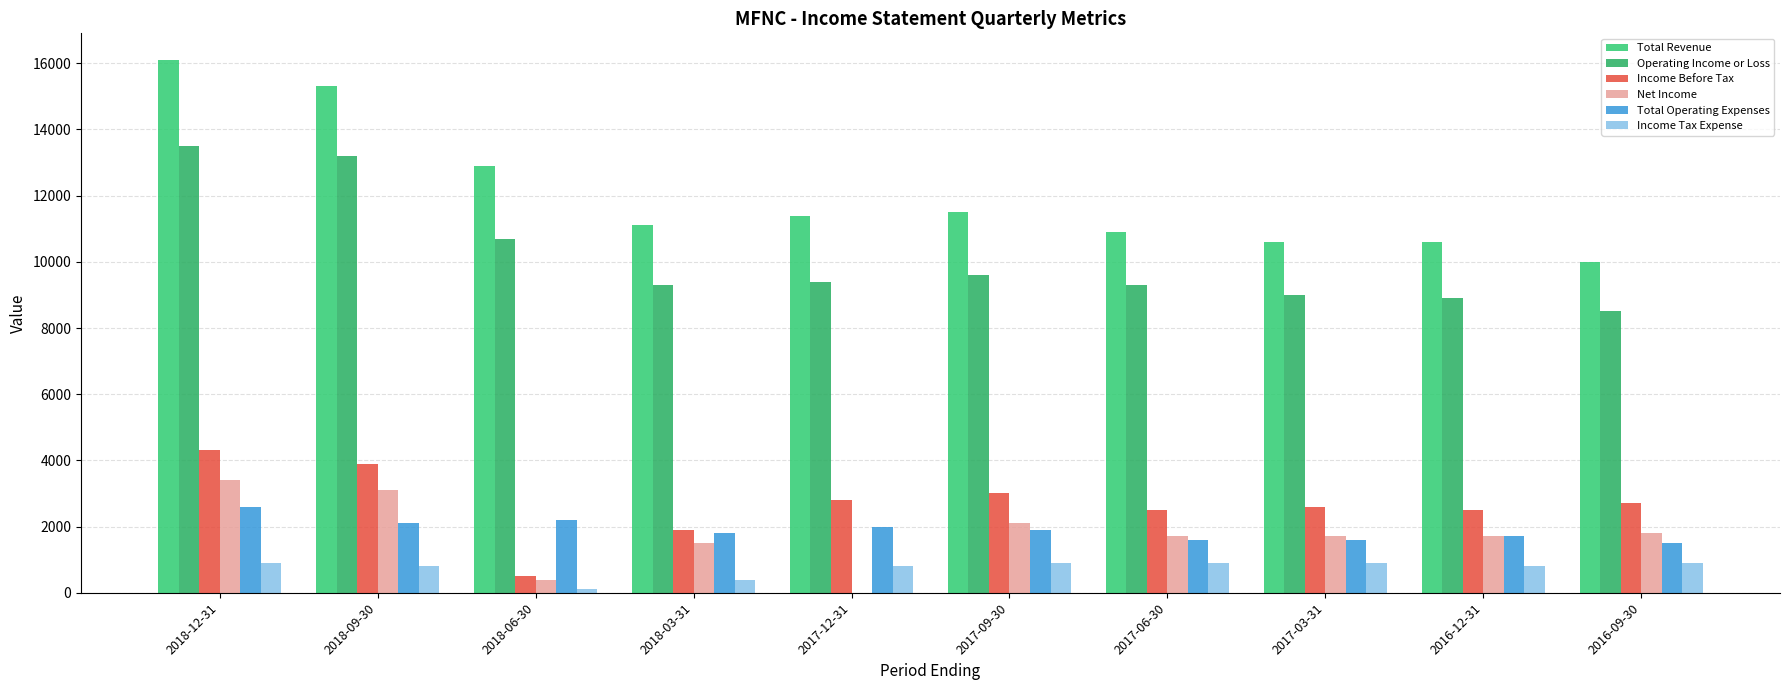

Reading right to left, extract all data points from this chart.

Total Revenue: 10000	10600	10600	10900	11500	11400	11100	12900	15300	16100
Operating Income or Loss: 8500	8900	9000	9300	9600	9400	9300	10700	13200	13500
Income Before Tax: 2700	2500	2600	2500	3000	2800	1900	500	3900	4300
Net Income: 1800	1700	1700	1700	2100	0	1500	400	3100	3400
Total Operating Expenses: 1500	1700	1600	1600	1900	2000	1800	2200	2100	2600
Income Tax Expense: 900	800	900	900	900	800	400	100	800	900